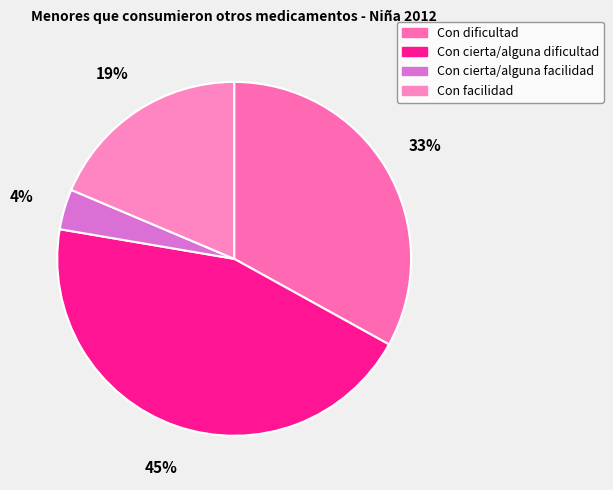

To the nearest percent, what is the average slice percentage?

25%